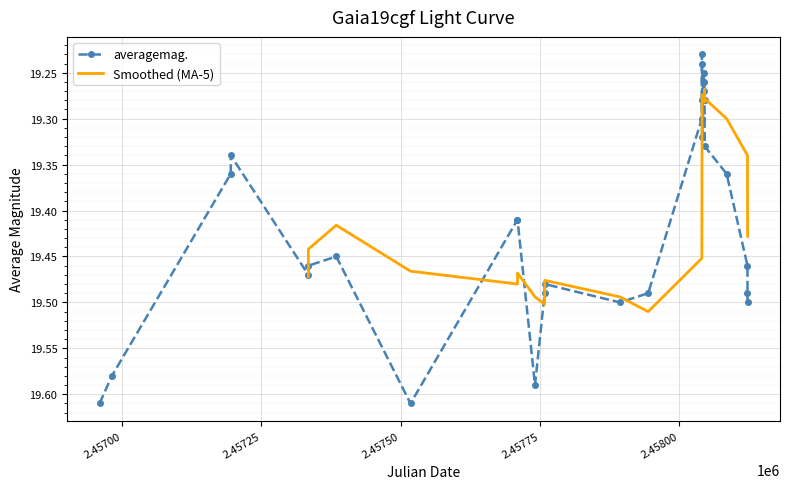

Rank the categories by value from lowest to highest.

2458040.927, 2458041.001, 2458045.18, 2458045.254, 2458045.43, 2458041.427, 2458045.68, 2458040.75, 2458041.177, 2458041.251, 2458045.754, 2457195.282, 2457195.208, 2458085.23, 2457709.8, 2457709.874, 2457384.566, 2457334.575, 2458122.634, 2457334.501, 2457758.789, 2457758.613, 2457944.43, 2458122.708, 2457893.701, 2458122.885, 2456981.777, 2457741.284, 2456959.703, 2457517.846